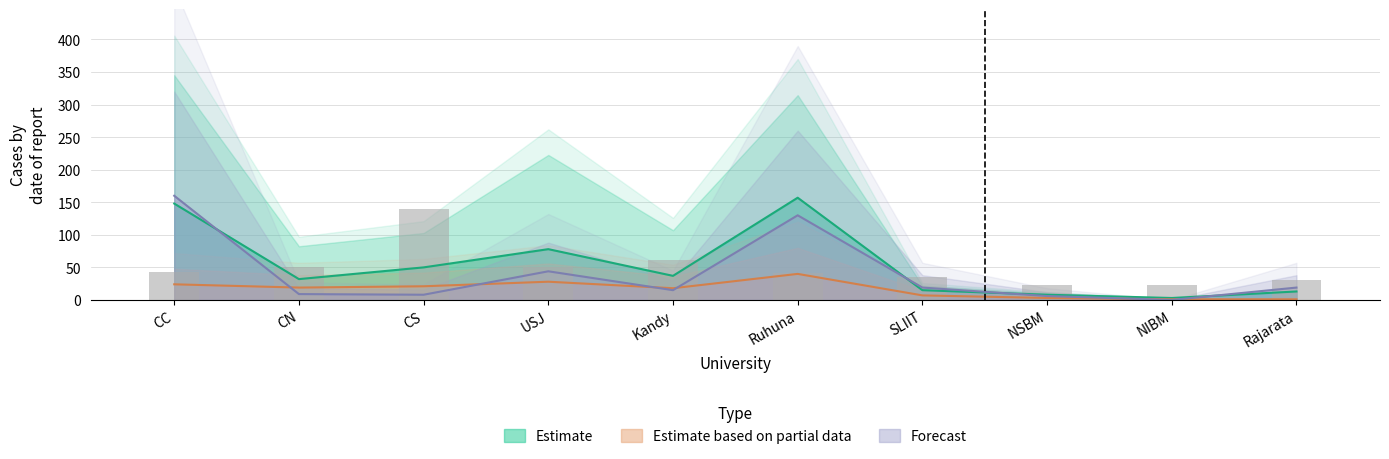

What is the total value across all series at Kandy?

132